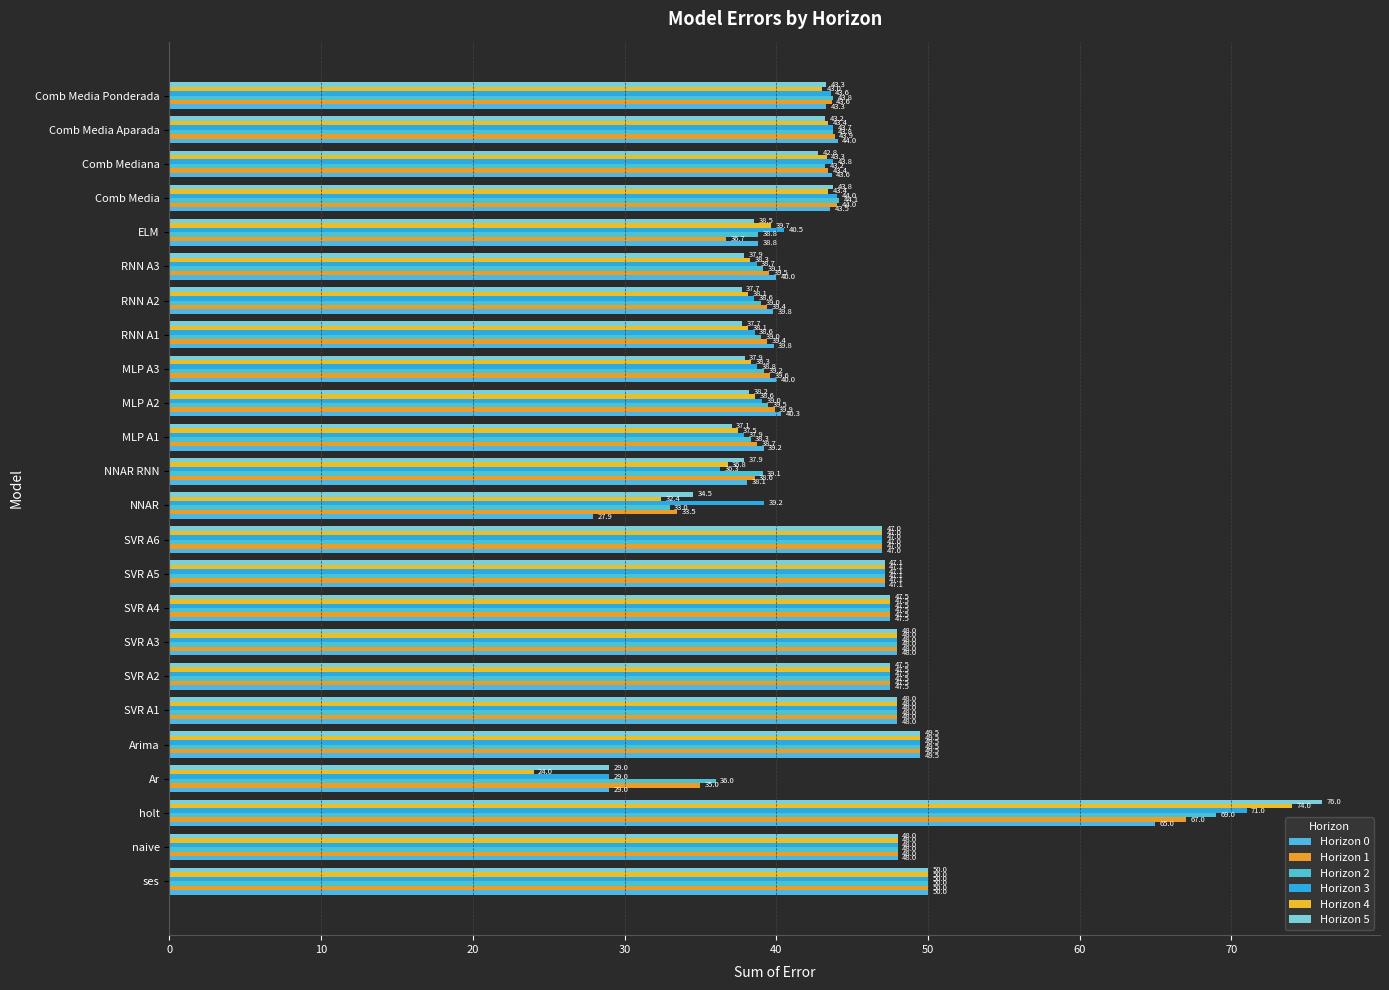

How many values in the Horizon 1 series are below 43?

10